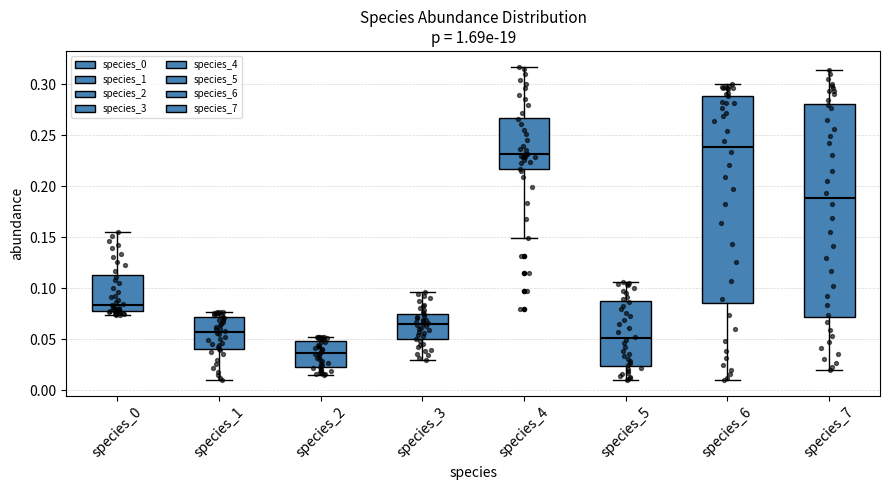

Reading left to right, read every box against the y-axis: the position of its median line, the range the box covers, and the ends of its whiskers. The values are not printed on the chart, so give them approximately, as read against the axis.

species_0: median 0.085, box 0.080 to 0.115, whiskers 0.075 to 0.155
species_1: median 0.055, box 0.040 to 0.070, whiskers 0.010 to 0.075
species_2: median 0.035, box 0.025 to 0.050, whiskers 0.015 to 0.055
species_3: median 0.065, box 0.050 to 0.075, whiskers 0.030 to 0.095
species_4: median 0.230, box 0.215 to 0.265, whiskers 0.150 to 0.315
species_5: median 0.050, box 0.025 to 0.085, whiskers 0.010 to 0.105
species_6: median 0.240, box 0.085 to 0.290, whiskers 0.010 to 0.300
species_7: median 0.190, box 0.070 to 0.280, whiskers 0.020 to 0.315